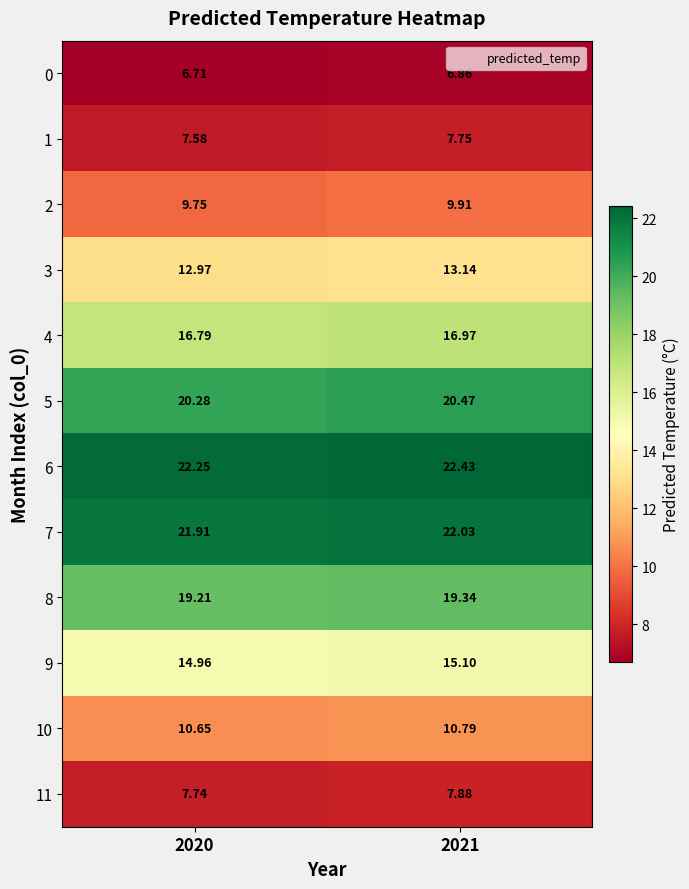

How many distinct data groups are displayed?

12